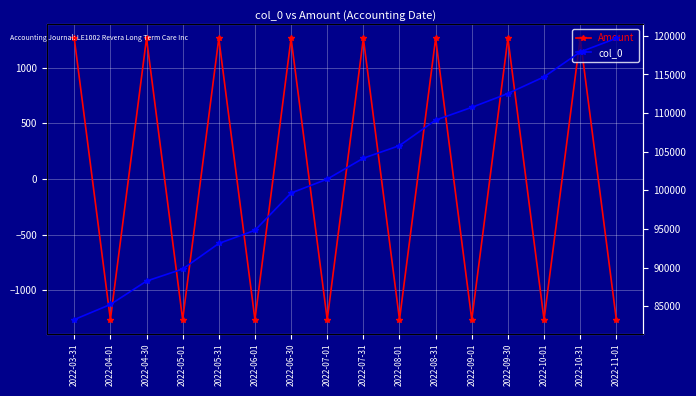

What is the highest value of the col_0 series?

119672.0